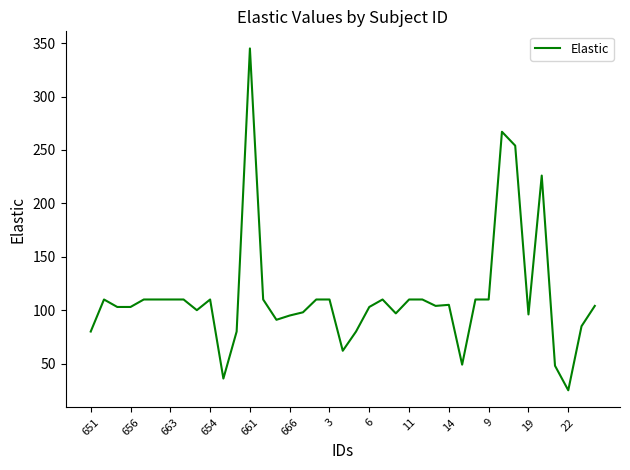

What is the difference between the maximum and minimum values?

320